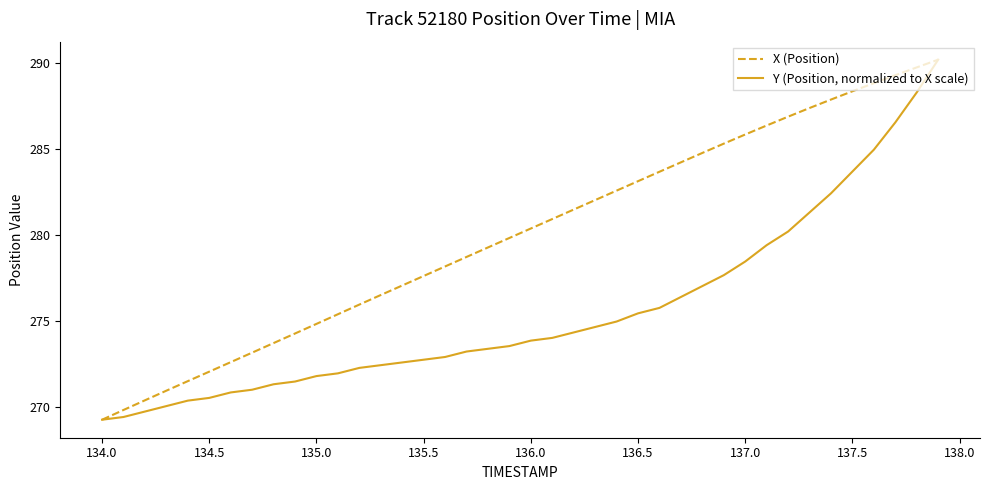

List the series in order of their overall mean, highest first.

X (Position), Y (Position, normalized to X scale)